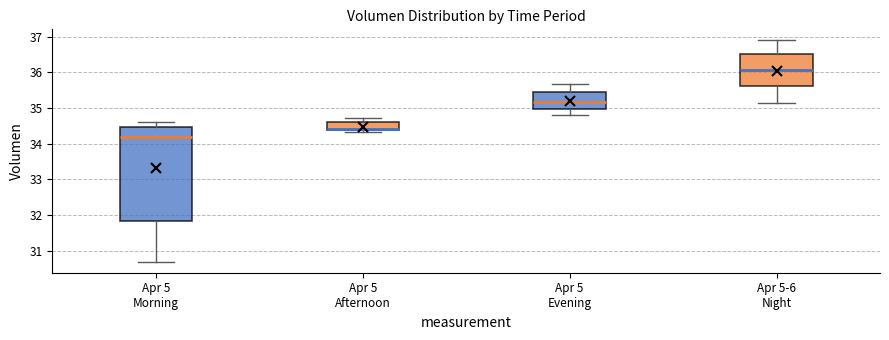

Reading left to right, read every box against the y-axis: the position of its median line, the range the box covers, and the ends of its whiskers. The values are not printed on the chart, so give them approximately, as read against the axis.

Apr 5 Morning: median 34.2, box 31.8 to 34.5, whiskers 30.7 to 34.6
Apr 5 Afternoon: median 34.4 (just above the box's lower edge), box 34.4 to 34.6, whiskers 34.3 to 34.7
Apr 5 Evening: median 35.2, box 35.0 to 35.4, whiskers 34.8 to 35.7
Apr 5-6 Night: median 36.1, box 35.6 to 36.5, whiskers 35.1 to 36.9